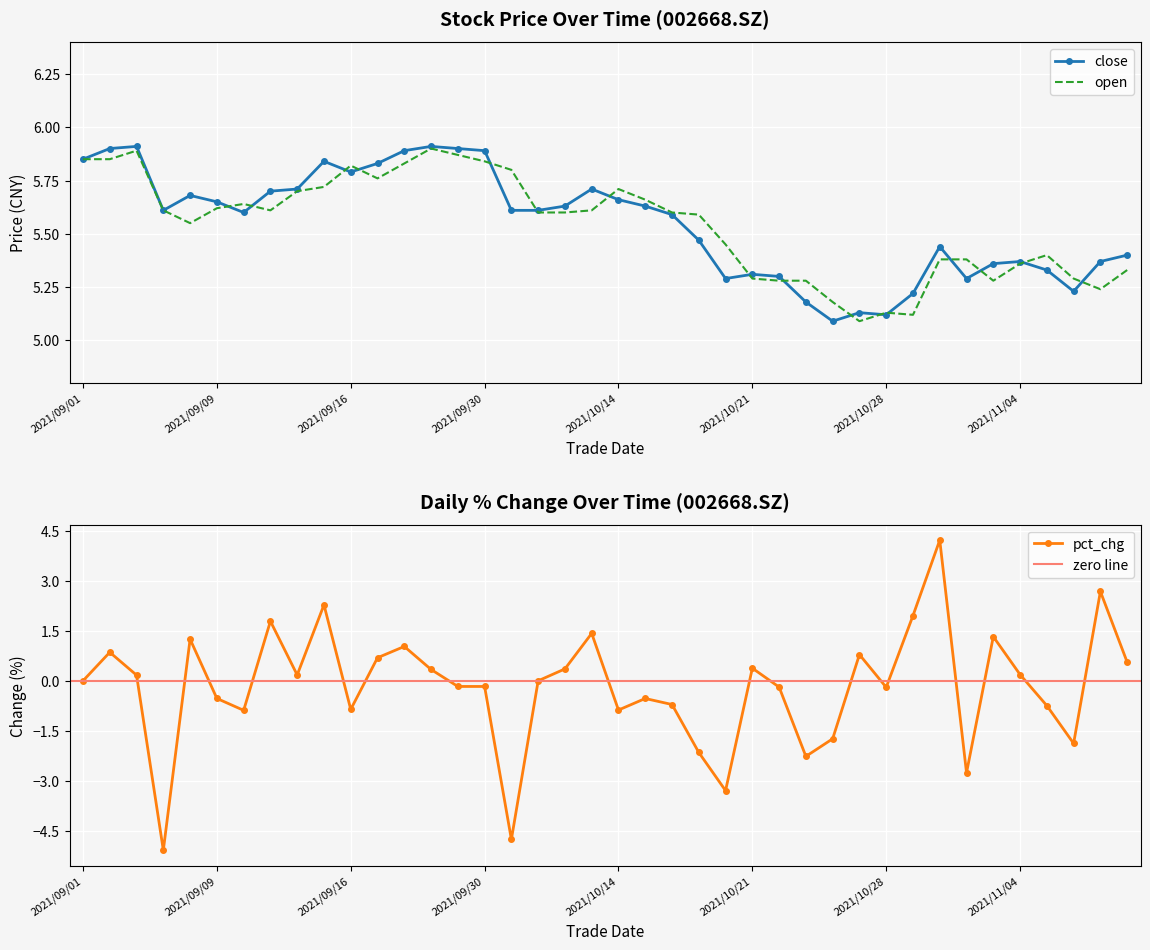

What is the difference between the pct_chg values at 2021/10/22 and 2021/09/13?

2.0